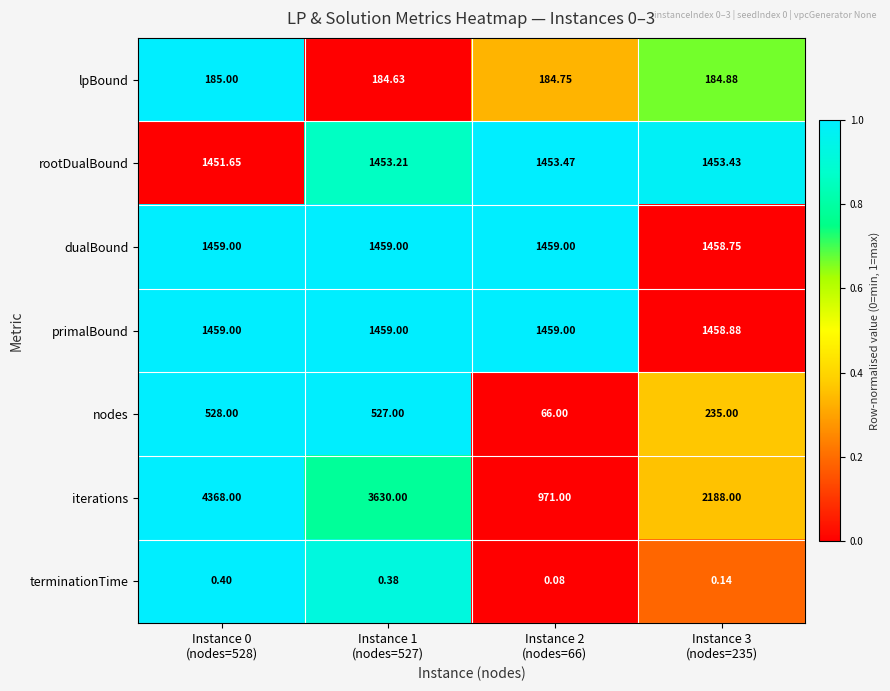

How many distinct data groups are displayed?

7